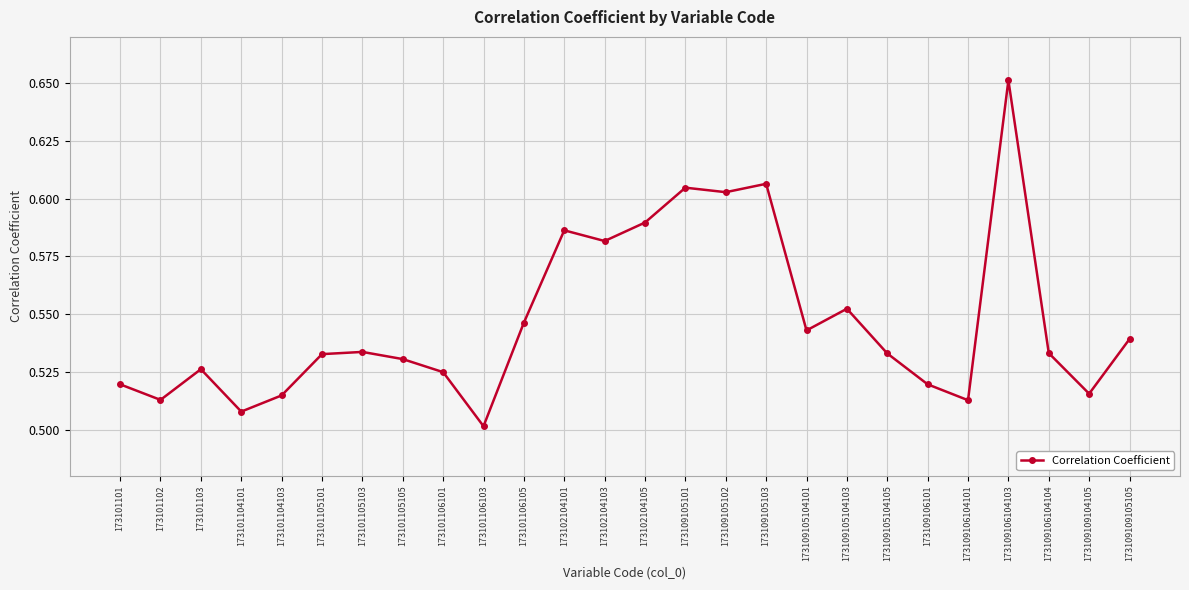

The value at 173109109104105 is 0.5. True or false?

True